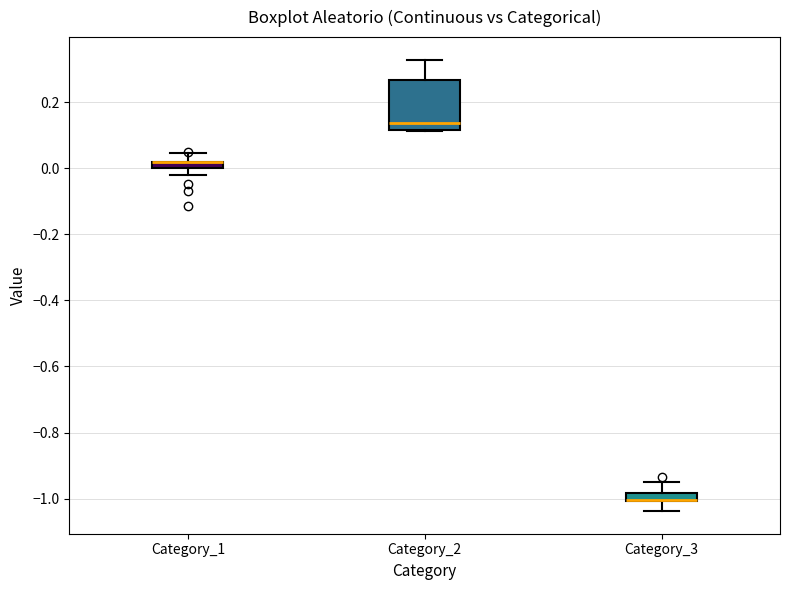

Where does the upper whisker of the box for Category_1 end on the y-axis? The values are not printed on the chart, so give them approximately, as read against the axis.

0.04